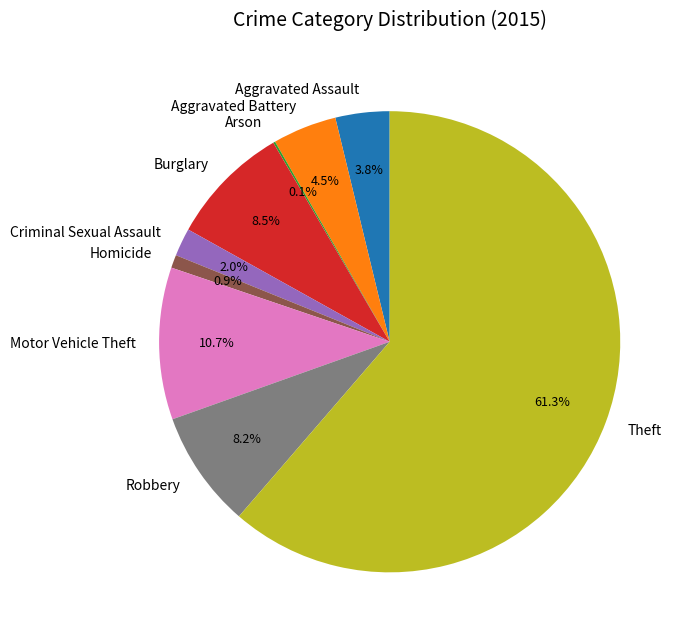

What percentage is the Robbery slice, to the nearest percent?

8%